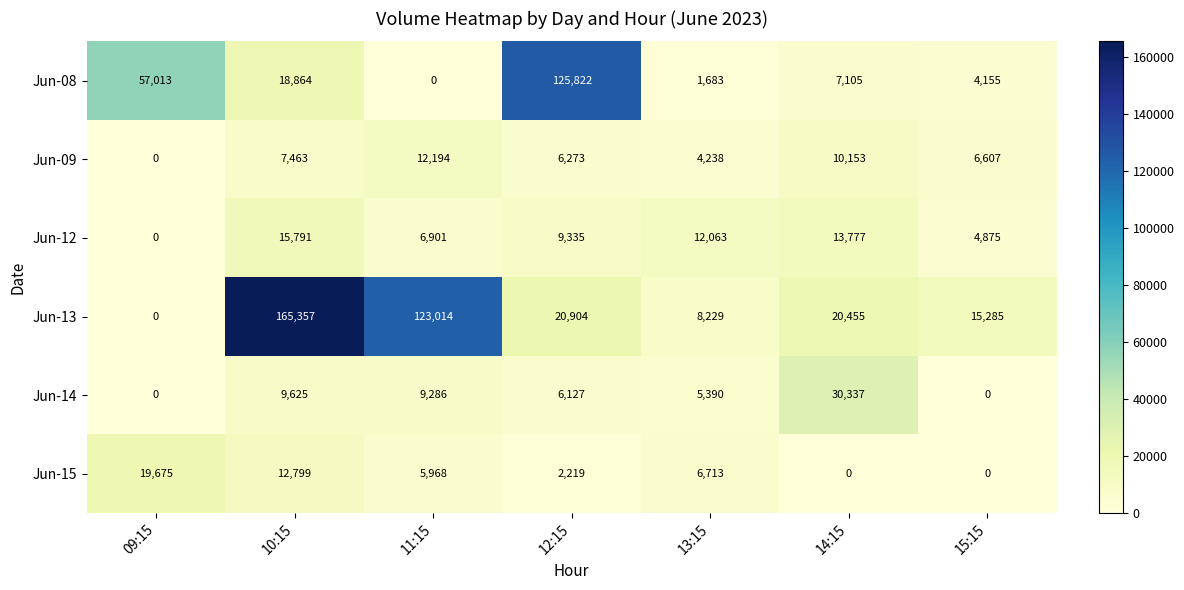

Count the Jun-15 values in the range 0 to 12799.

6